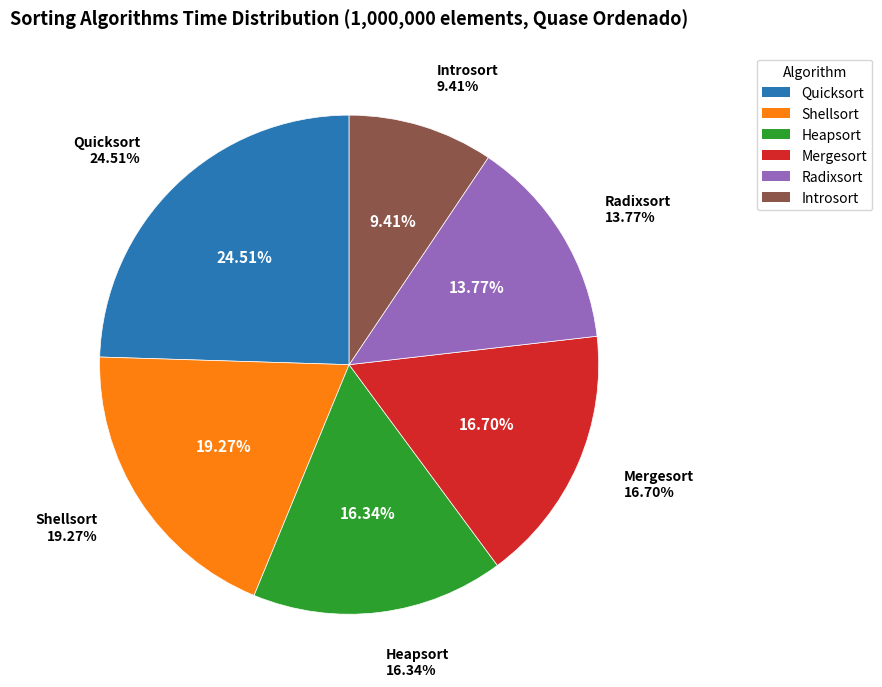

Is the sum of Mergesort and Radixsort greater than half?

No